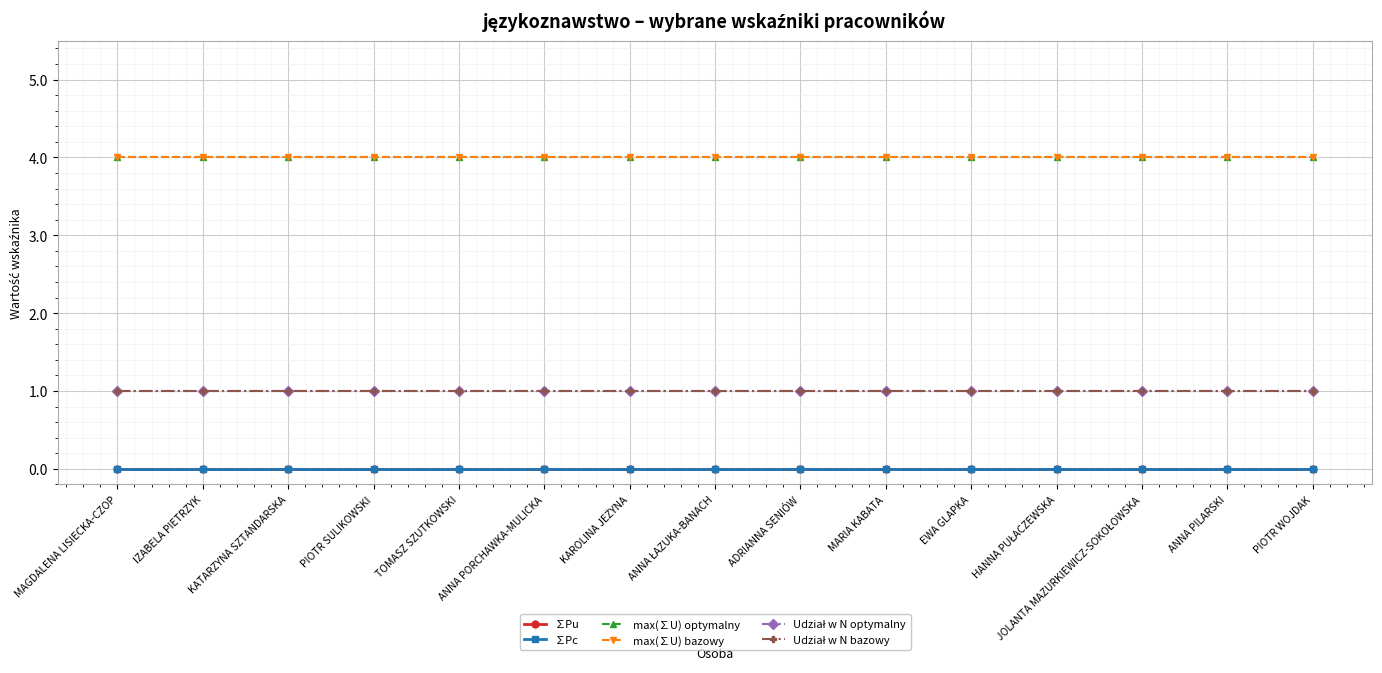

Is this an area chart (filled region under the line)?

No